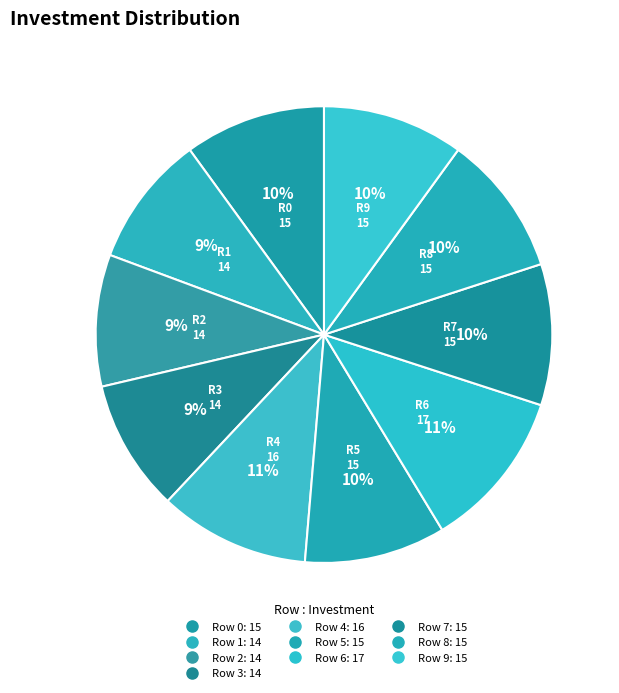

To the nearest percent, what percentage of the pie is Row 8?

10%